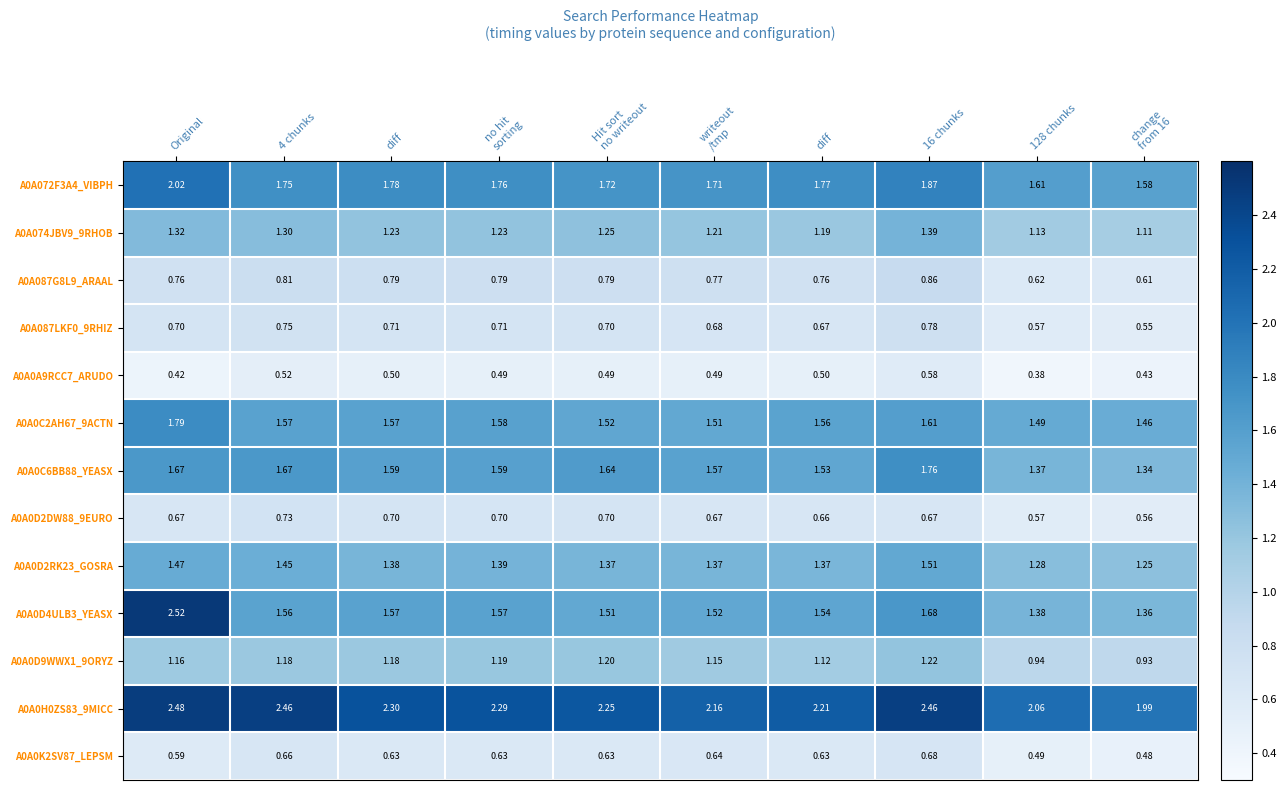

Which has a higher value, Original or 16 chunks?

Original